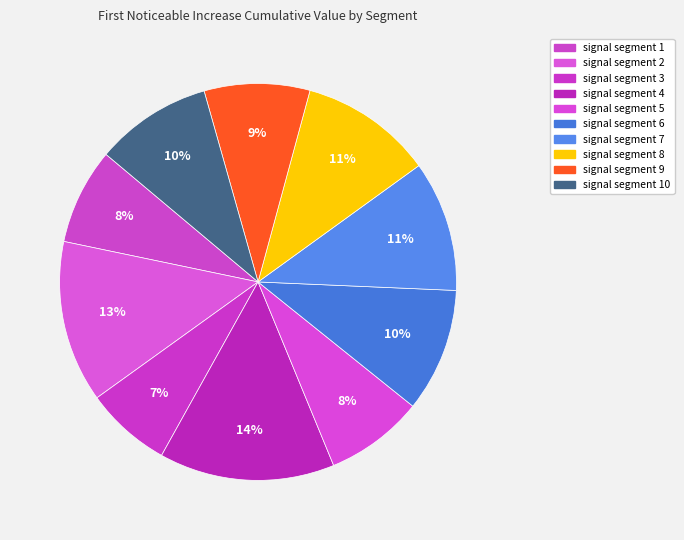

Is there a majority slice in this chart?

No